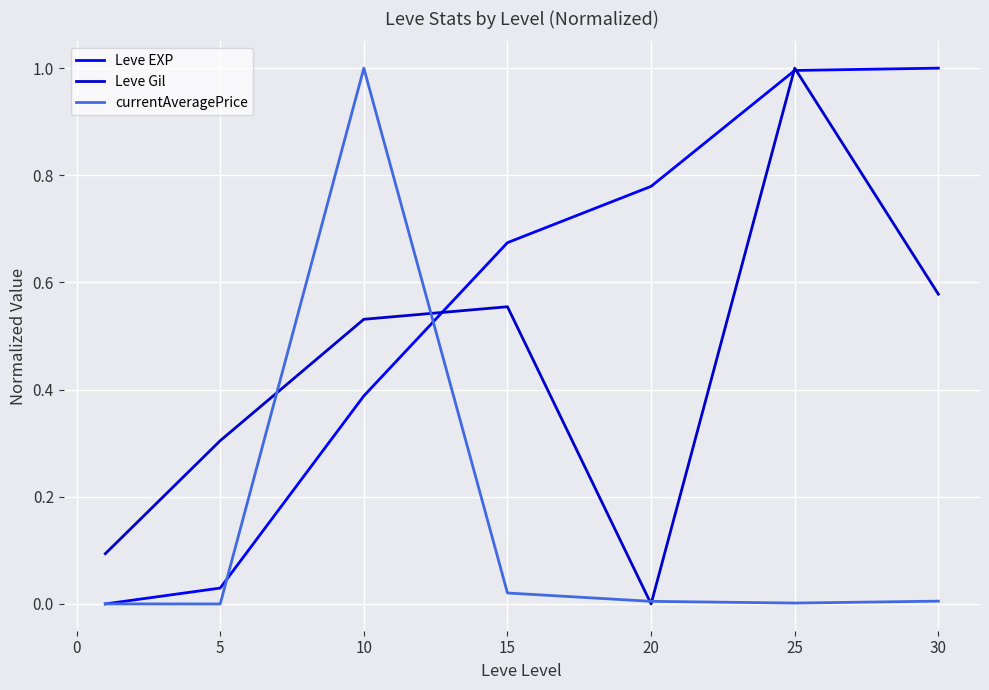

What are all the series names shown in the legend?

Leve EXP, Leve Gil, currentAveragePrice